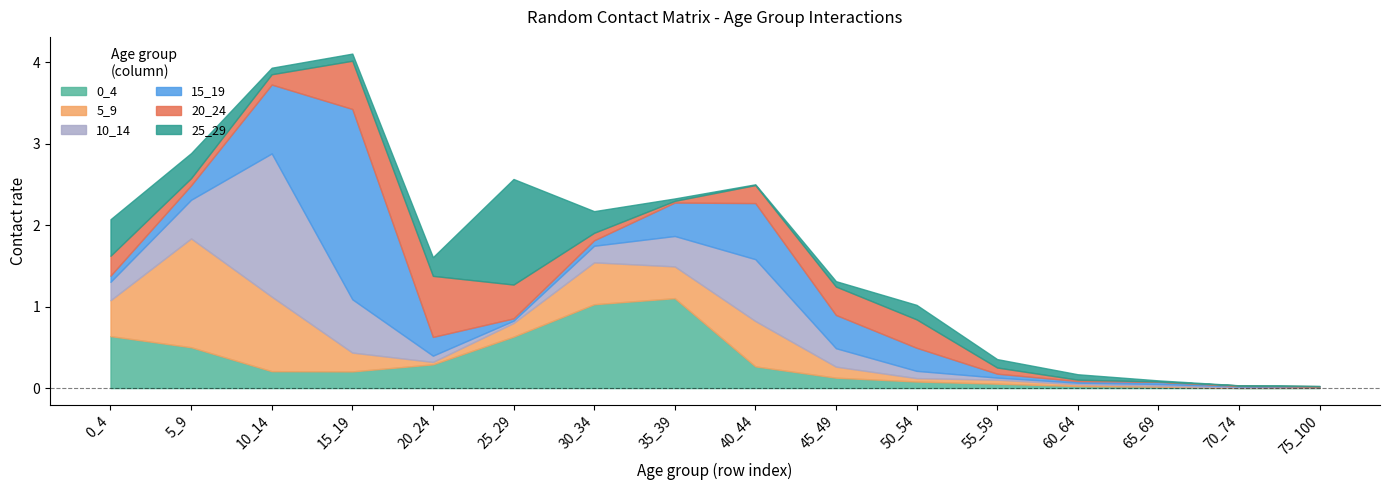

Rank the series at 35_39 from lowest to highest value.

20_24, 25_29, 10_14, 5_9, 15_19, 0_4